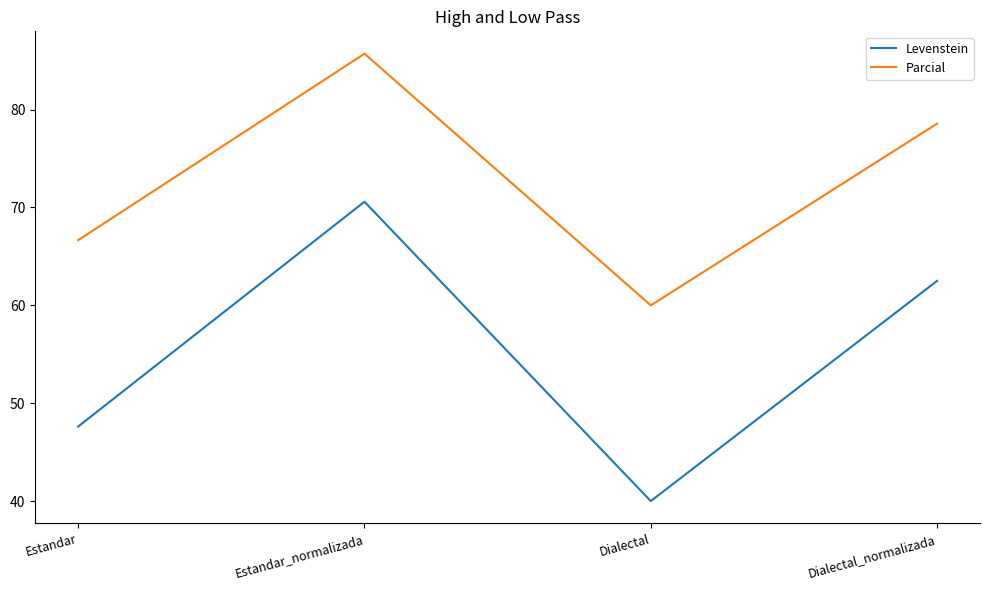

What position from the right is Estandar_normalizada?

3